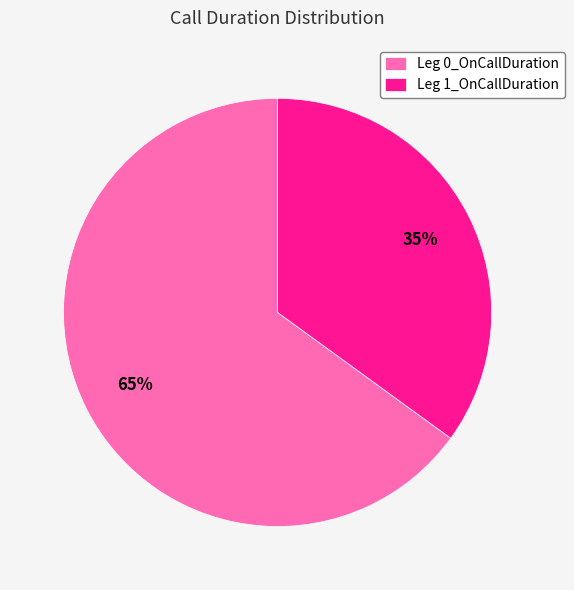

What percentage is the Leg 0_OnCallDuration slice, to the nearest percent?

65%